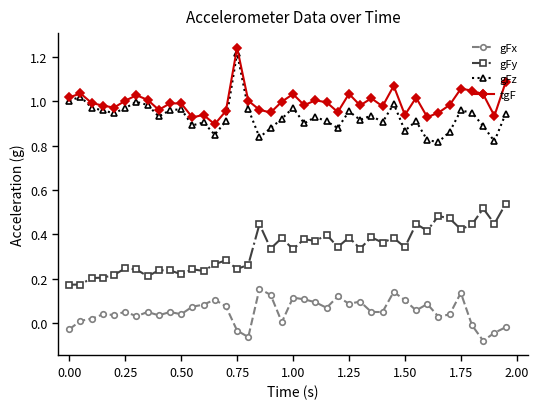

Which series has the largest total across all categories?

tgF